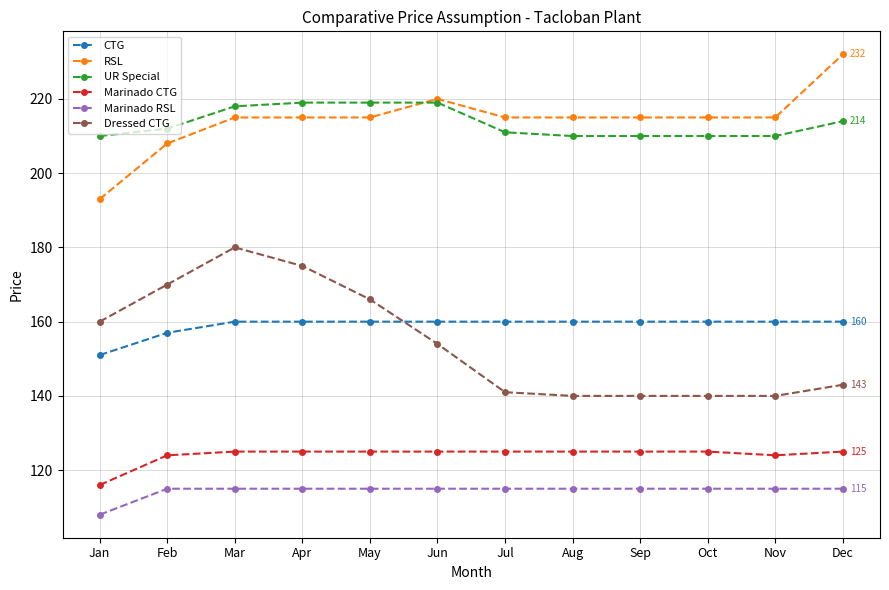

Reading left to right, transcribe all the data shown in this chart.

CTG: Jan=151	Feb=157	Mar=160	Apr=160	May=160	Jun=160	Jul=160	Aug=160	Sep=160	Oct=160	Nov=160	Dec=160
RSL: Jan=193	Feb=208	Mar=215	Apr=215	May=215	Jun=220	Jul=215	Aug=215	Sep=215	Oct=215	Nov=215	Dec=232
UR Special: Jan=210	Feb=212	Mar=218	Apr=219	May=219	Jun=219	Jul=211	Aug=210	Sep=210	Oct=210	Nov=210	Dec=214
Marinado CTG: Jan=116	Feb=124	Mar=125	Apr=125	May=125	Jun=125	Jul=125	Aug=125	Sep=125	Oct=125	Nov=124	Dec=125
Marinado RSL: Jan=108	Feb=115	Mar=115	Apr=115	May=115	Jun=115	Jul=115	Aug=115	Sep=115	Oct=115	Nov=115	Dec=115
Dressed CTG: Jan=160	Feb=170	Mar=180	Apr=175	May=166	Jun=154	Jul=141	Aug=140	Sep=140	Oct=140	Nov=140	Dec=143